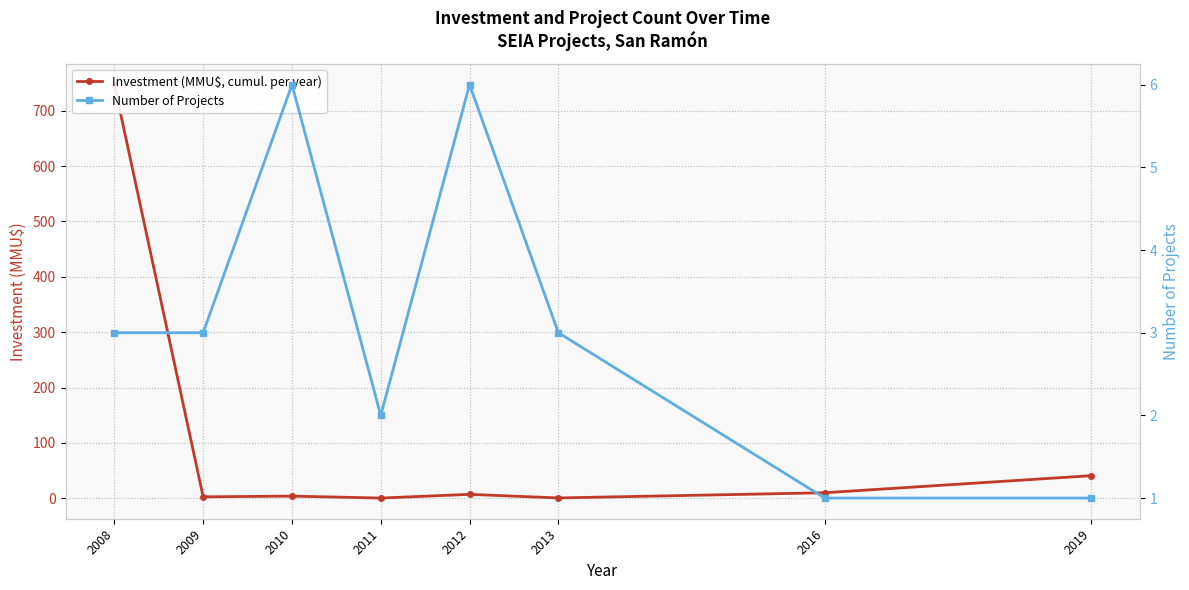

How many series are shown in this chart?

2